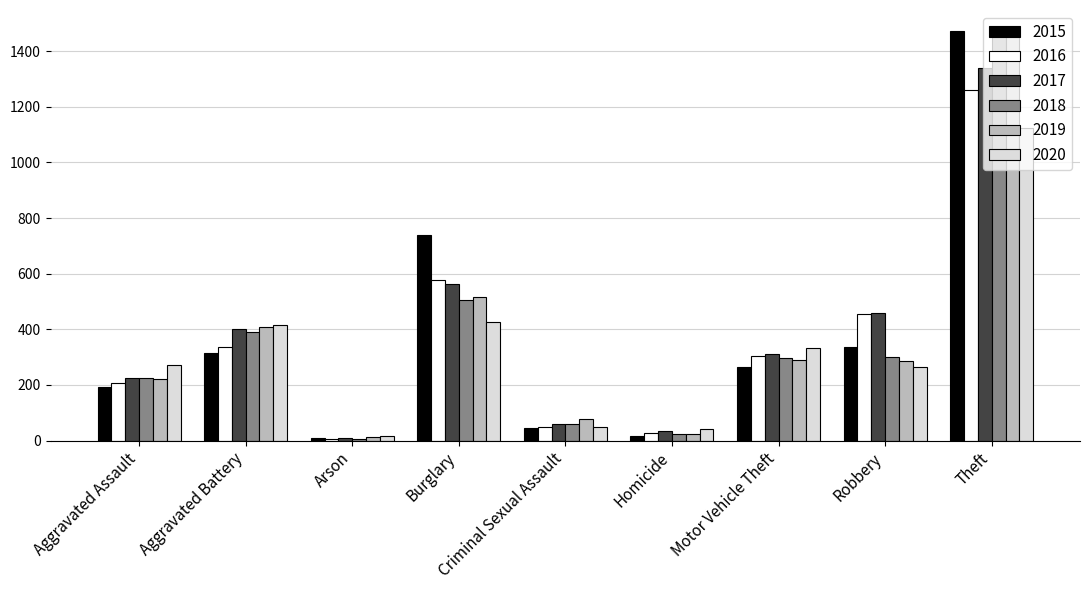

Is the value of 2016 at Motor Vehicle Theft greater than the value of 2018 at Arson?

Yes